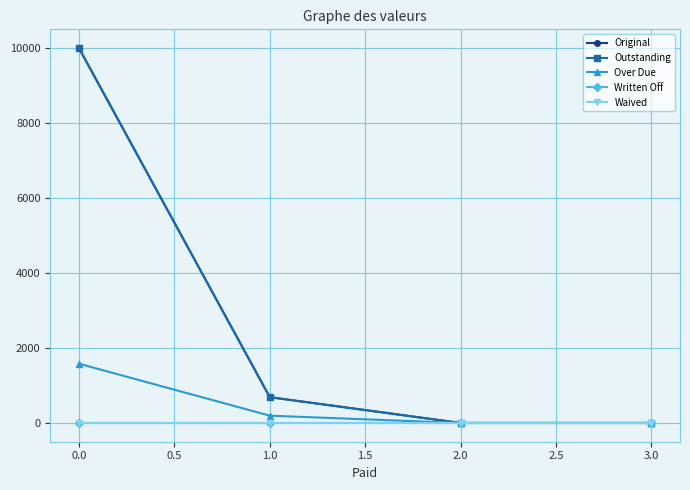

Is this an area chart (filled region under the line)?

No